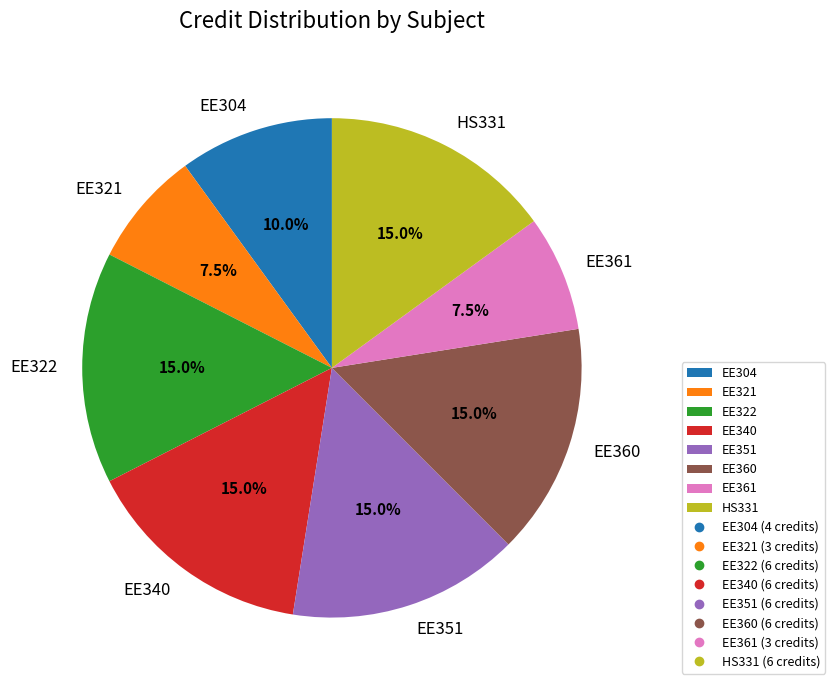

How much of the chart is everything except EE321?

92.5%